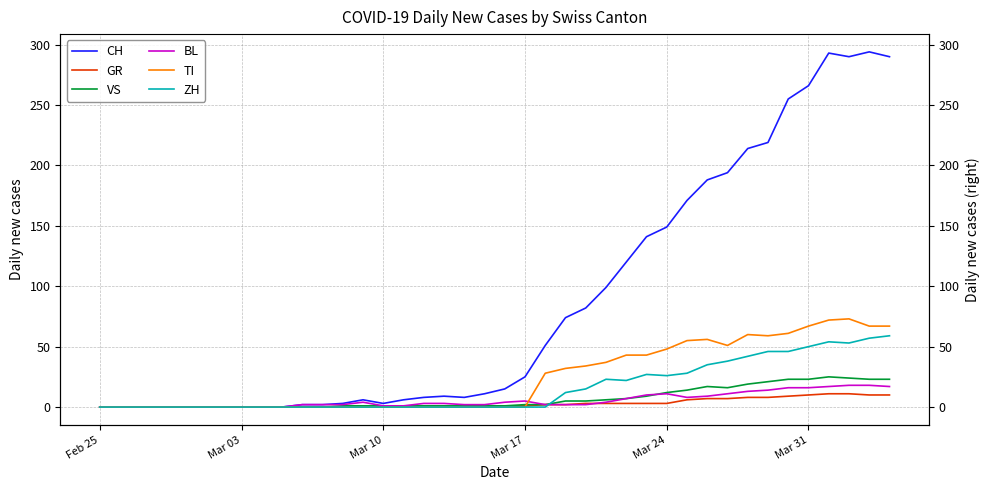

The value of ZH at 17 is -34. True or false?

False